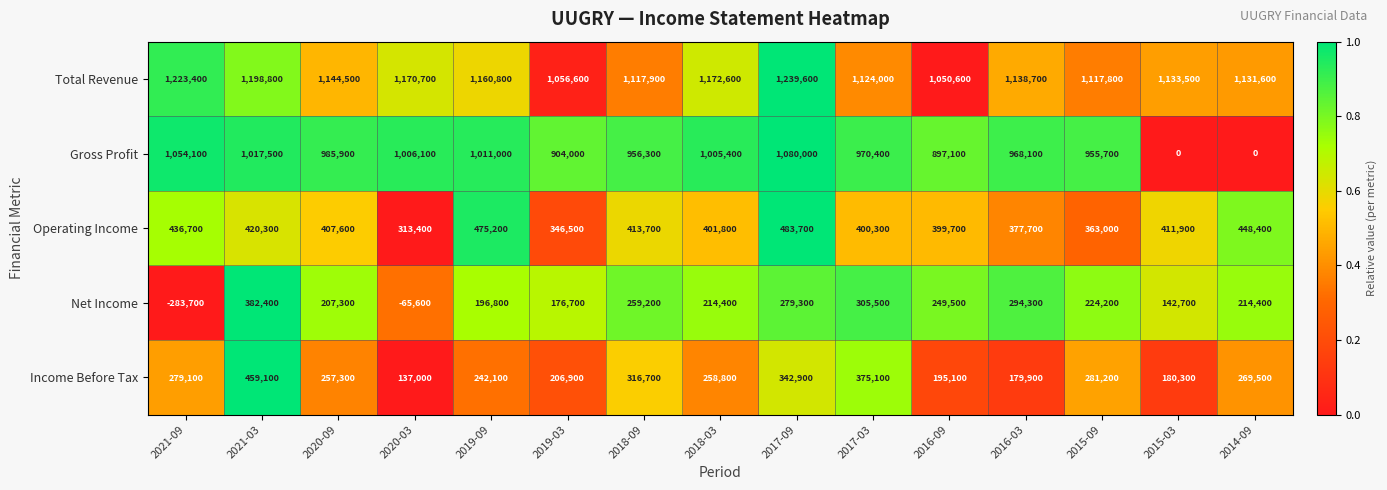

Rank the series by their maximum value, from highest to lowest.

Total Revenue, Gross Profit, Operating Income, Income Before Tax, Net Income